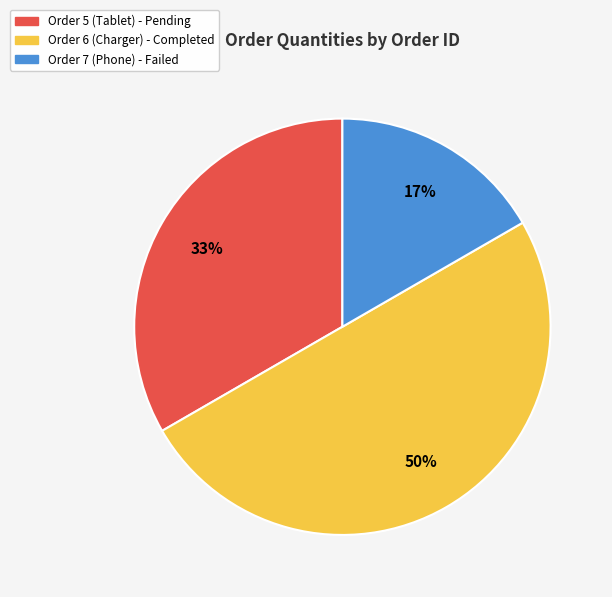

To the nearest percent, what is the average slice percentage?

33%